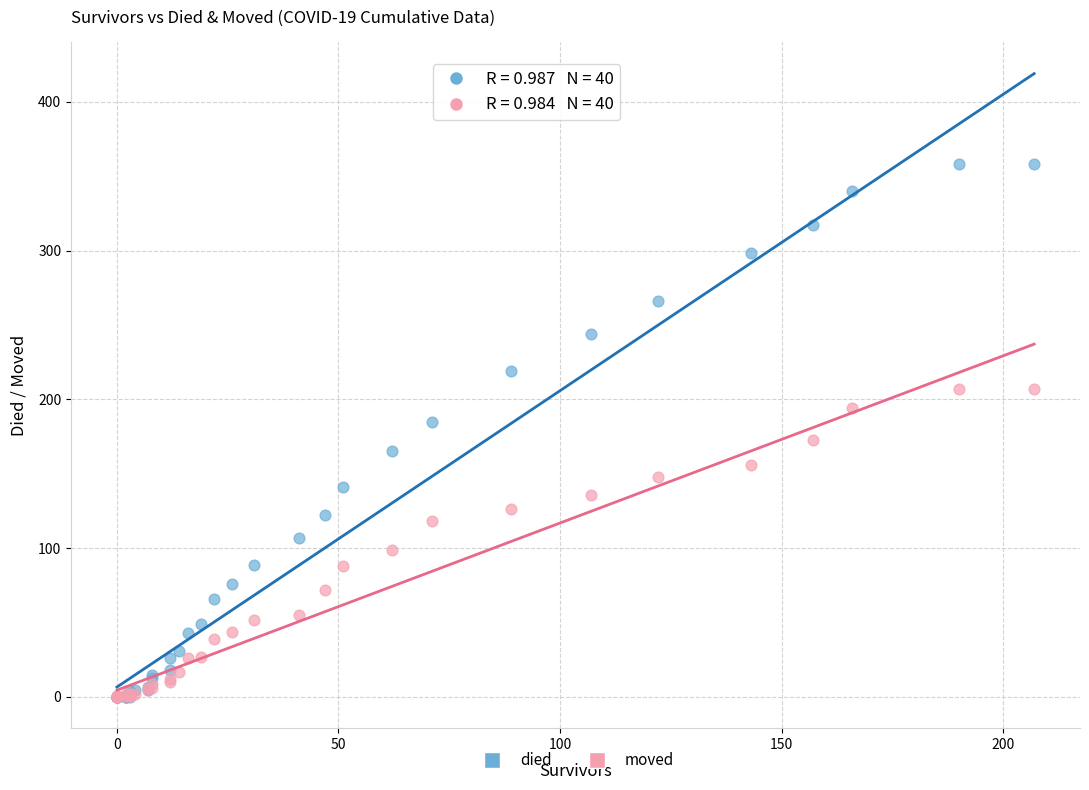

Which series reaches the maximum Y coordinate?

died